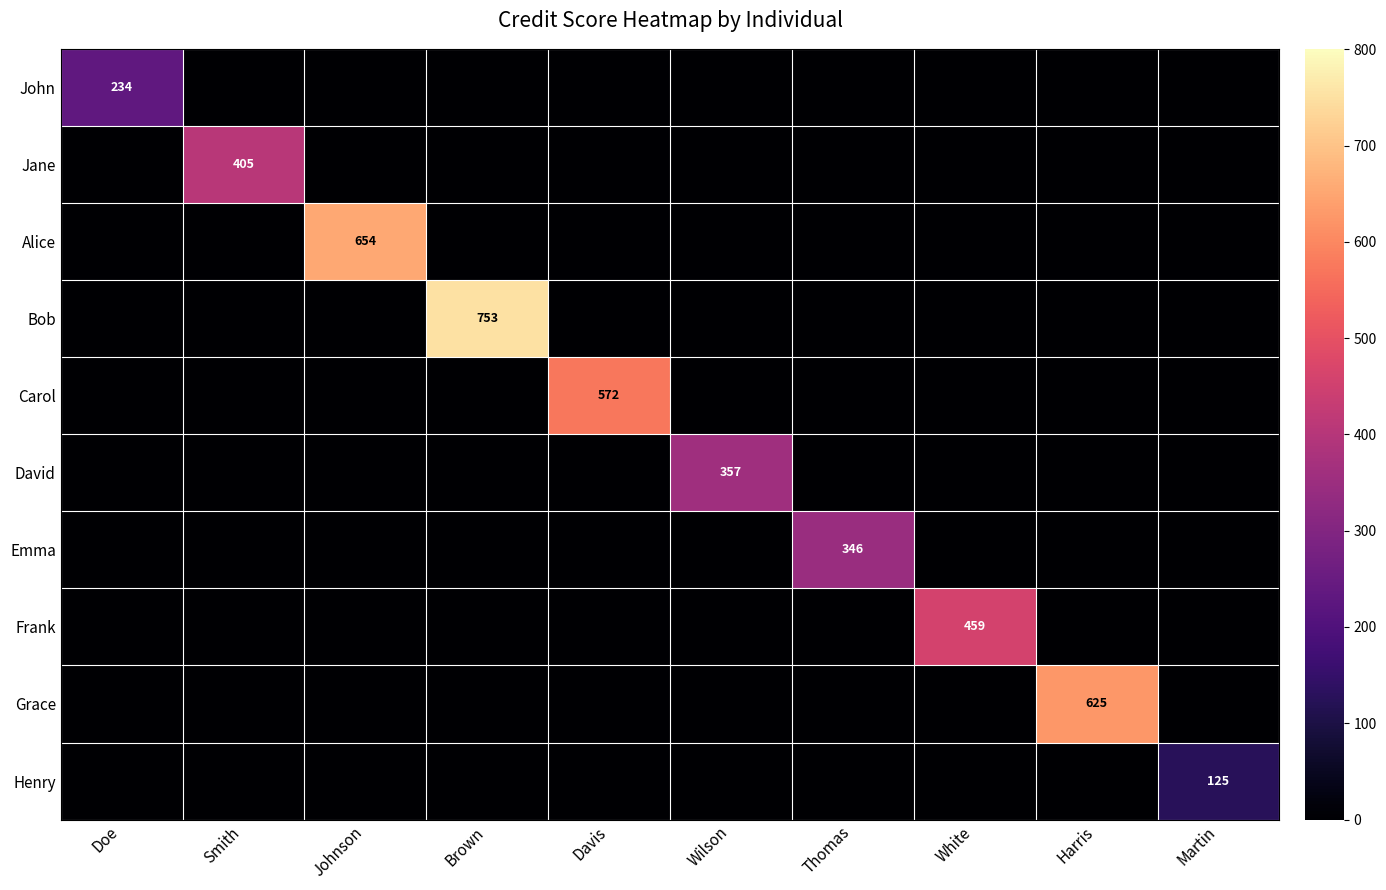

True or false: David has a value of 357 at Wilson.

True